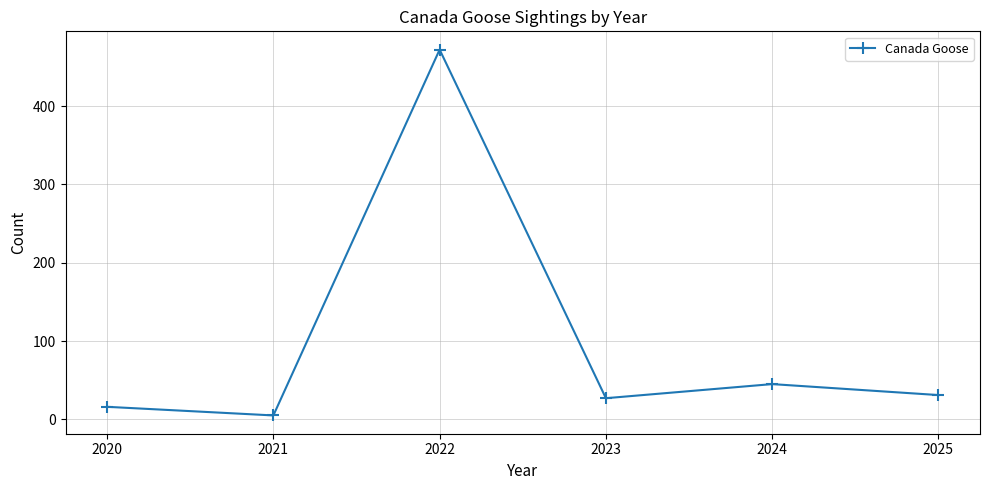

Reading right to left, list all the values displayed in this chart.

31	45	27	472	5	16